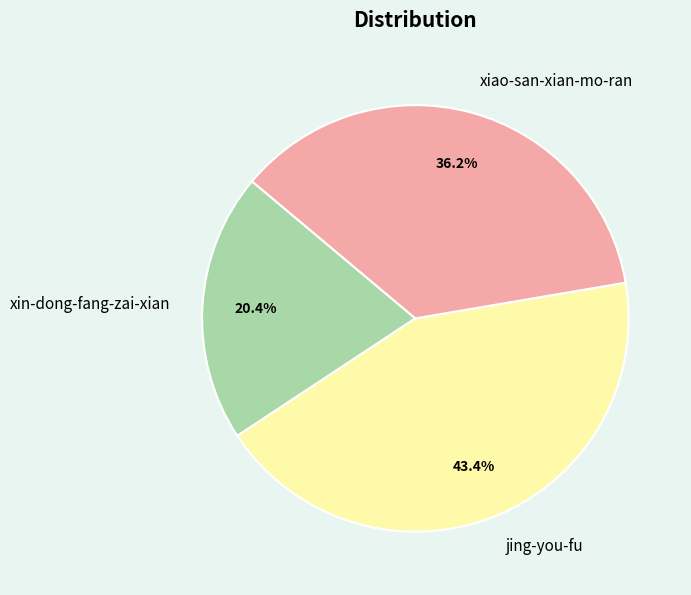

To the nearest percent, what portion does jing-you-fu represent?

43%